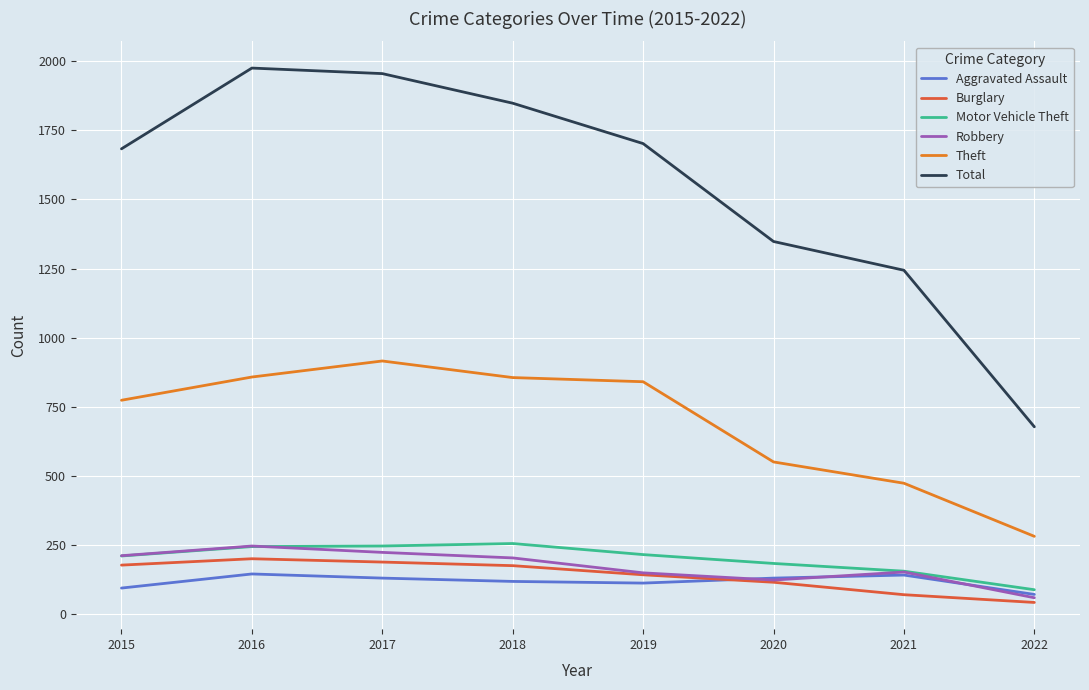

What is the difference between the second highest and second lowest values in the Theft series?

384